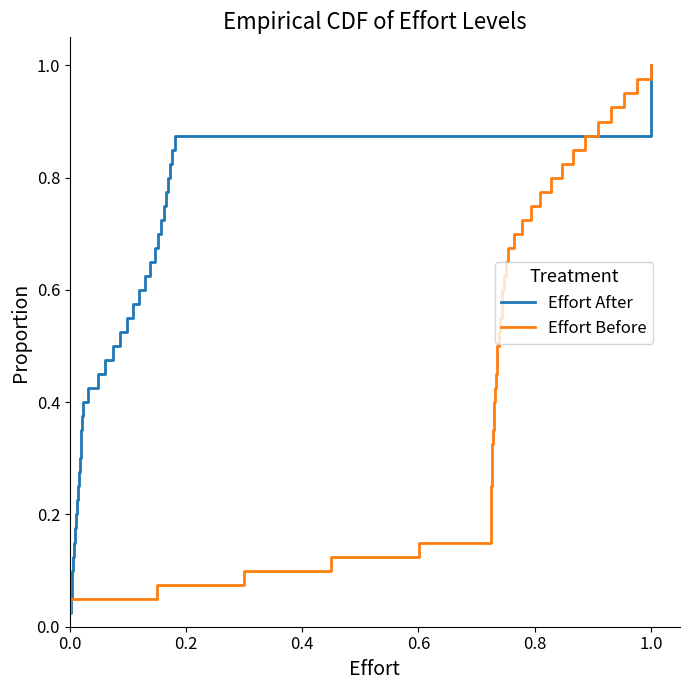

List the series in order of their peak value, highest first.

Effort After, Effort Before